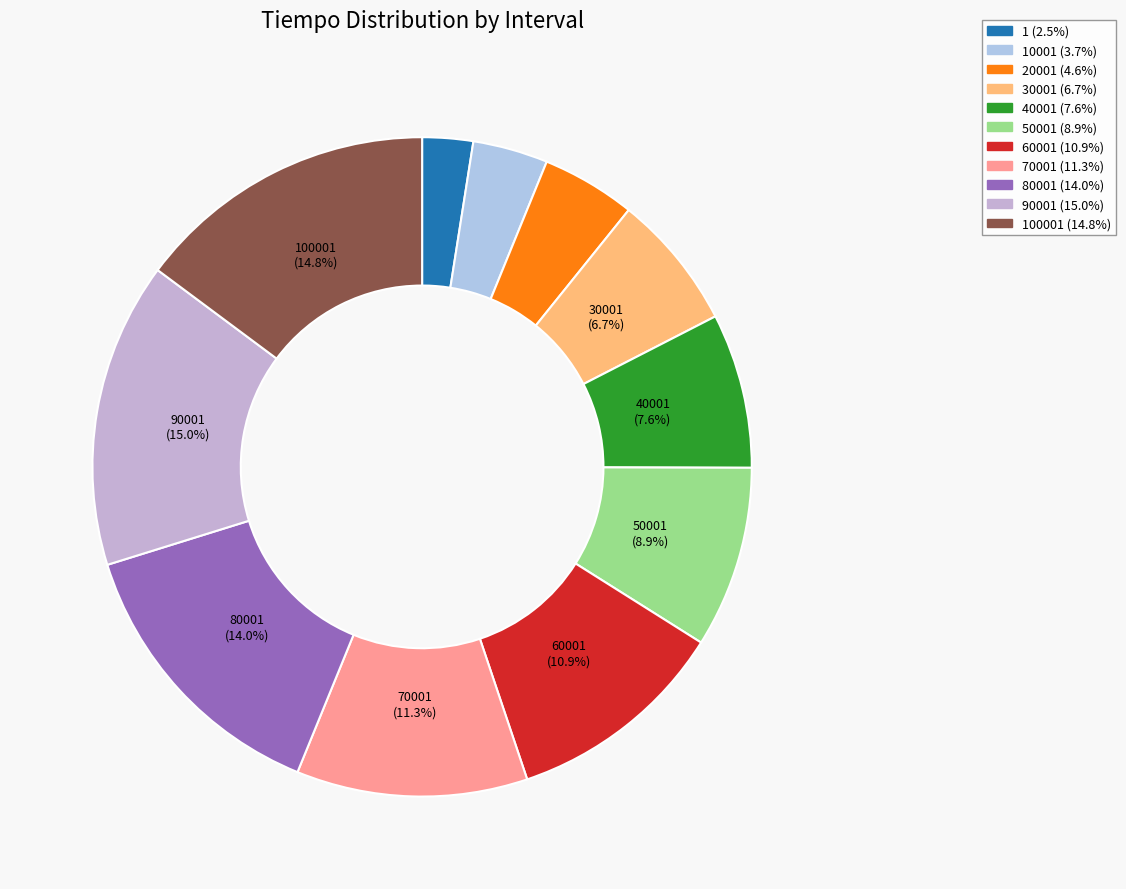

How many segments does this pie chart have?

11